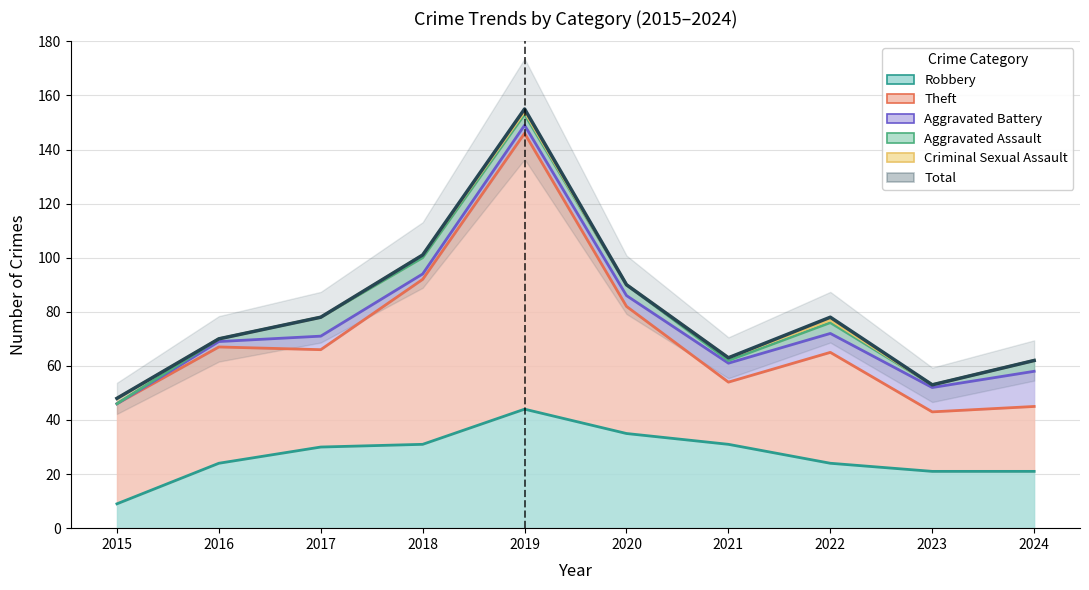

The chart shows a value of 115 at 2022. True or false?

False